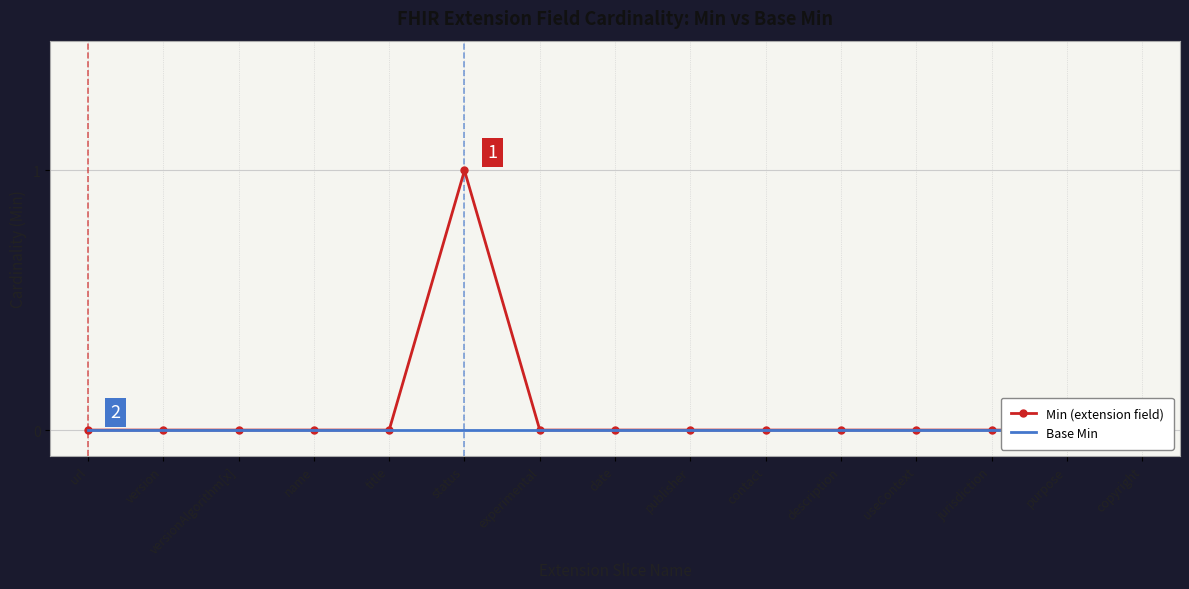

At which label does Min (extension field) reach its minimum?

url